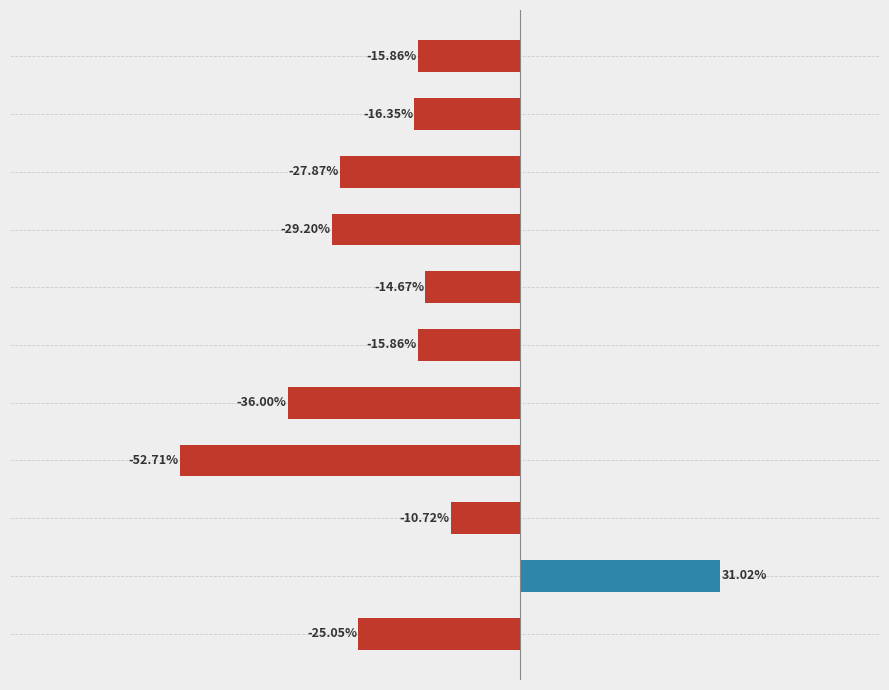

Does the chart contain any negative values?

Yes